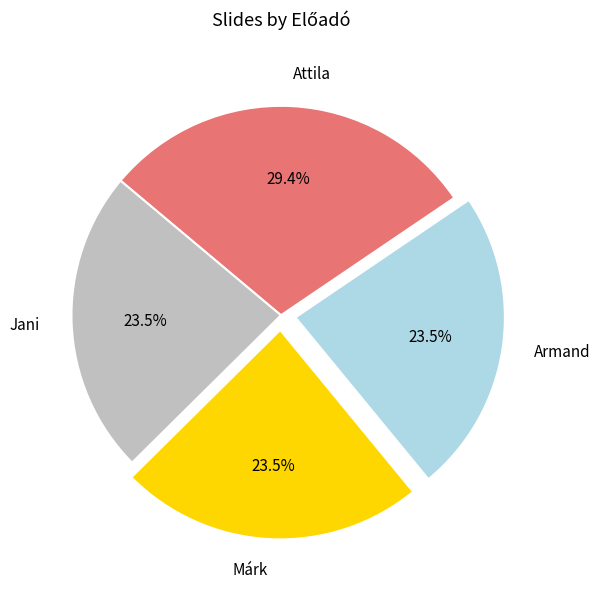

Does Márk represent more than half of the total?

No